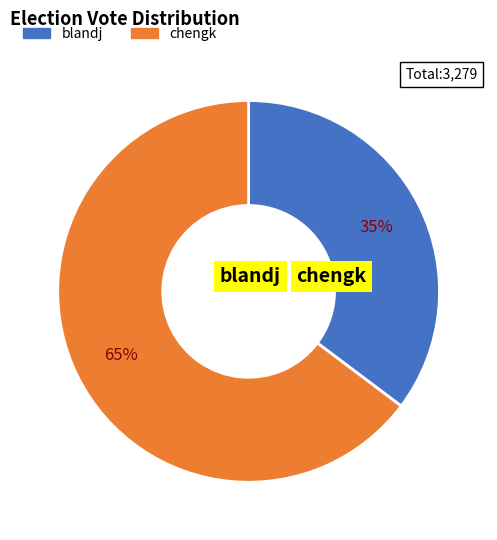

How many slices are in this pie chart?

2